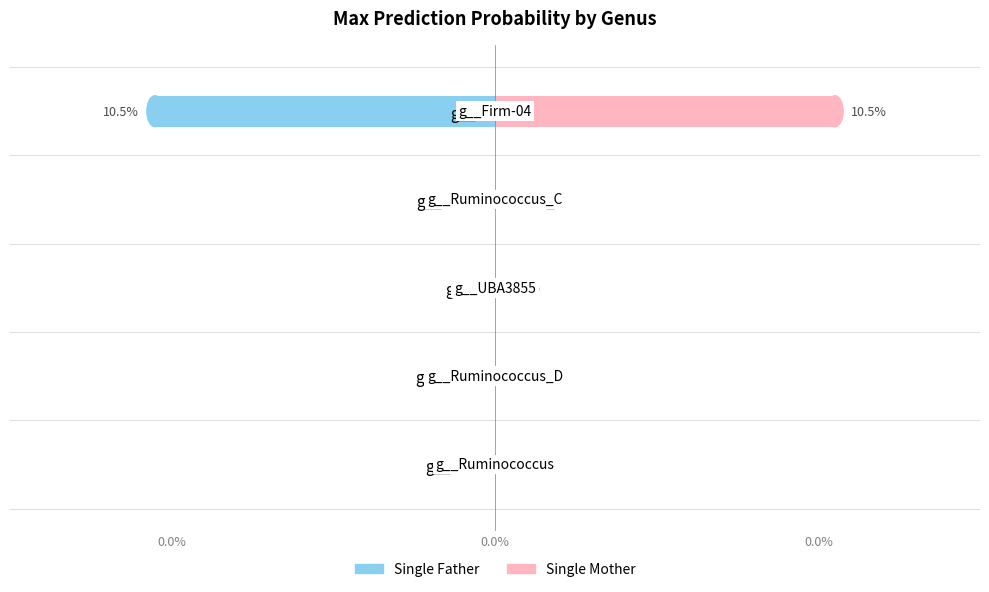

Rank the series at 0.0% from lowest to highest value.

Single Father, Single Mother